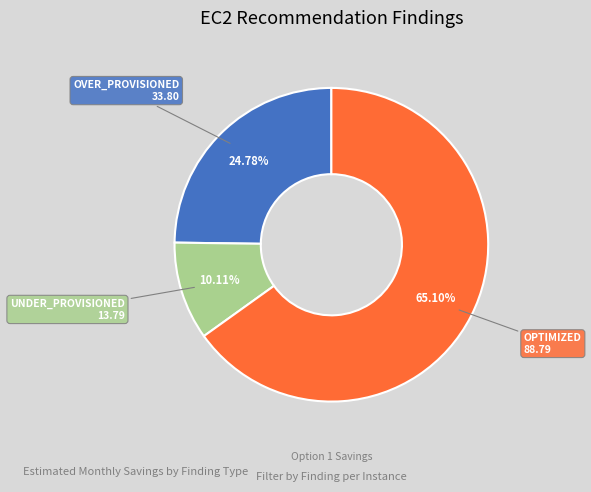

Is there a majority slice in this chart?

Yes